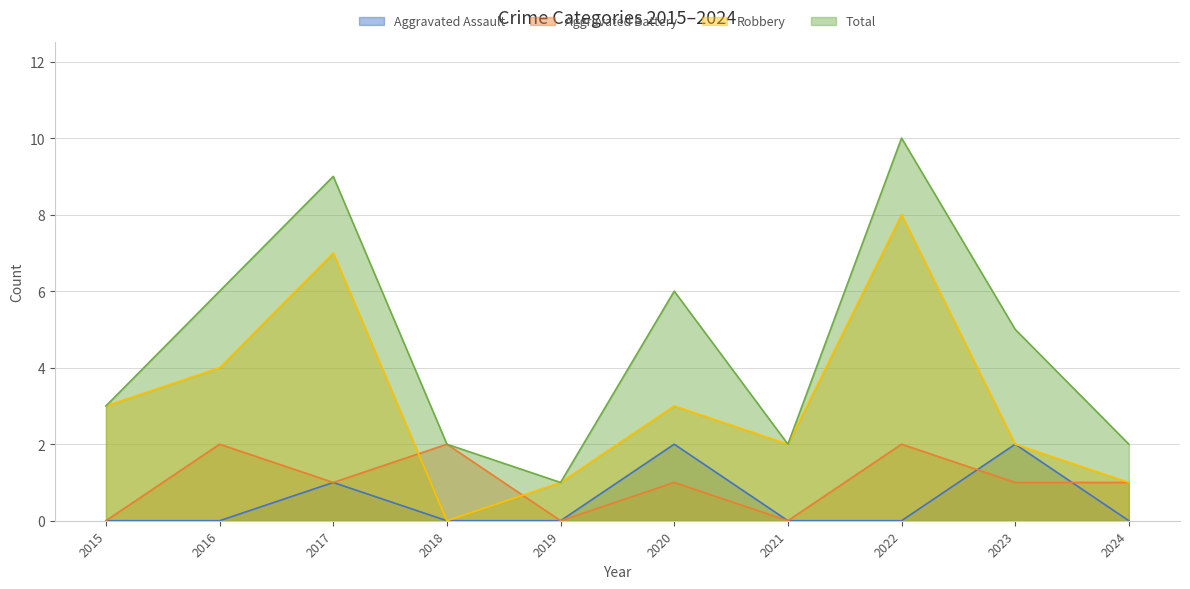

Reading right to left, what are all the values shown in this chart?

Aggravated Assault: 2024=0	2023=2	2022=0	2021=0	2020=2	2019=0	2018=0	2017=1	2016=0	2015=0
Aggravated Battery: 2024=1	2023=1	2022=2	2021=0	2020=1	2019=0	2018=2	2017=1	2016=2	2015=0
Robbery: 2024=1	2023=2	2022=8	2021=2	2020=3	2019=1	2018=0	2017=7	2016=4	2015=3
Total: 2024=2	2023=5	2022=10	2021=2	2020=6	2019=1	2018=2	2017=9	2016=6	2015=3